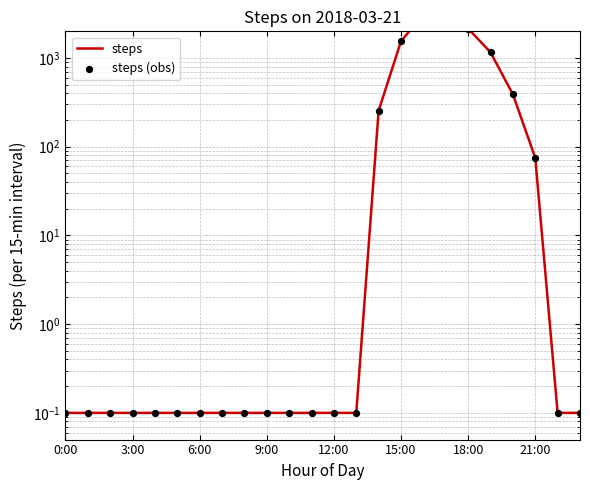

What are all the series names shown in the legend?

steps, steps (obs)